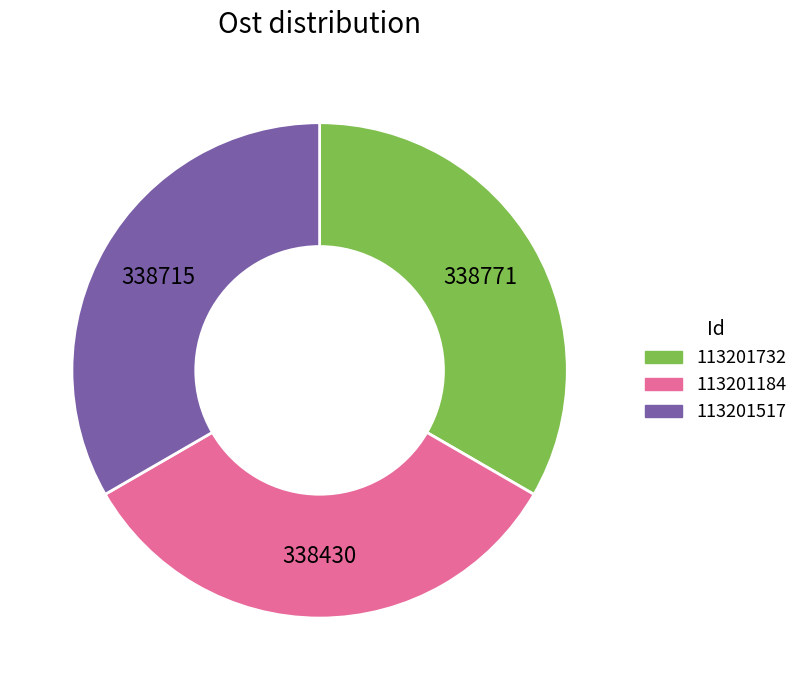

Combined, do 113201517 and 113201184 account for over 50%?

Yes